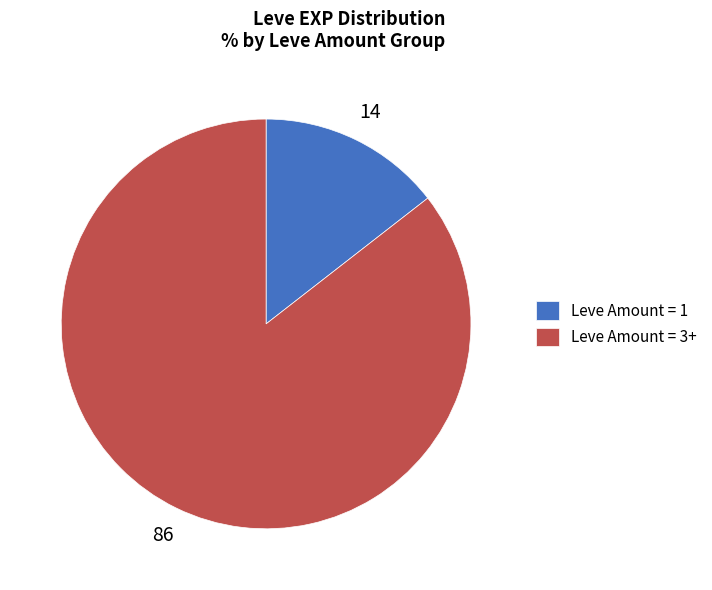

Is the sum of Leve Amount = 1 and Leve Amount = 3+ greater than half?

Yes